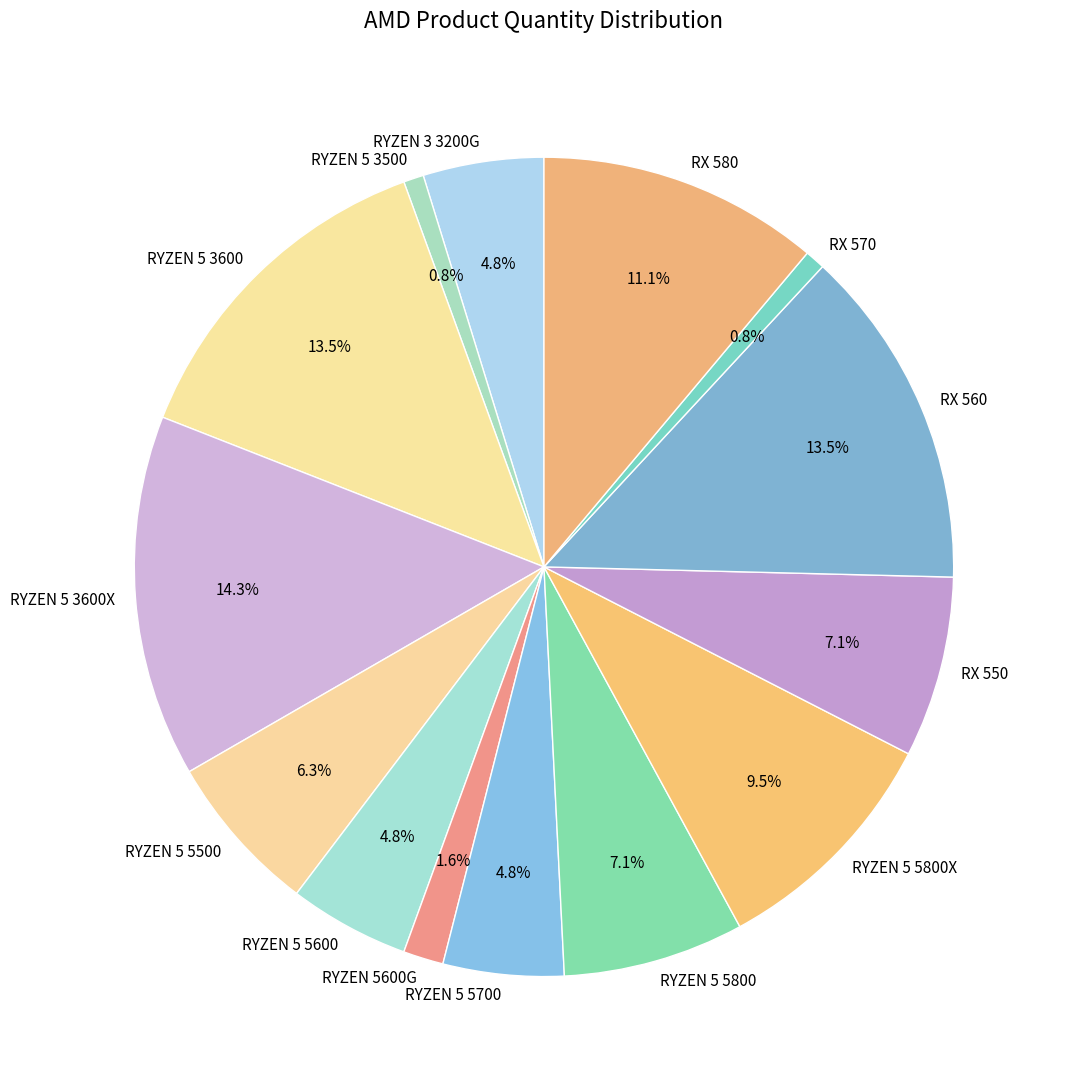

Which has a higher value, RX 580 or RX 570?

RX 580